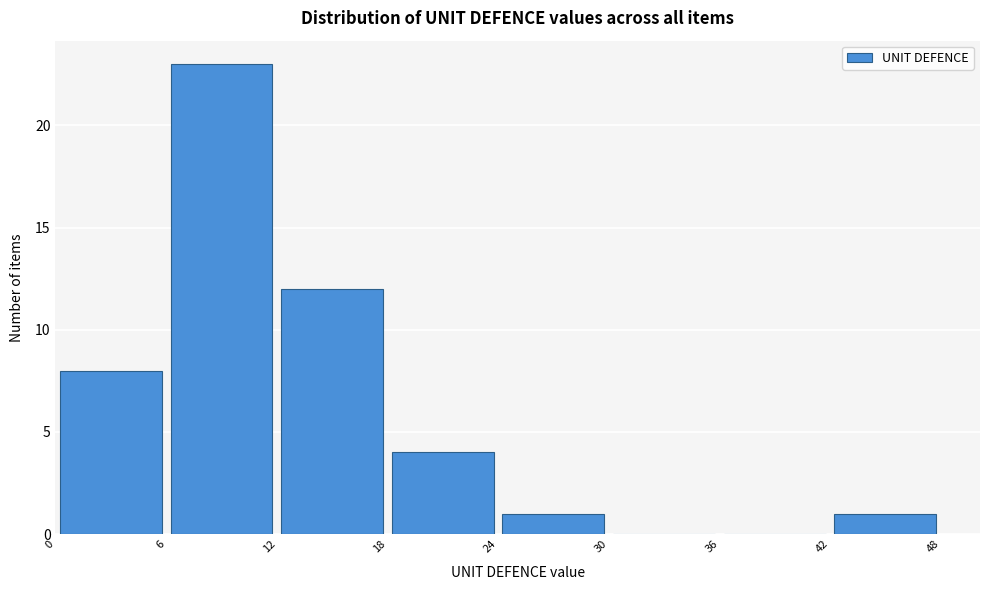

Reading left to right, list every bar in this chart as the range it spans on the x-axis followed by its height. The values are not printed on the chart, so give them approximately, as read against the axis.

0 to 6: 8
6 to 12: 23
12 to 18: 12
18 to 24: 4
24 to 30: 1
30 to 36: 0
36 to 42: 0
42 to 48: 1